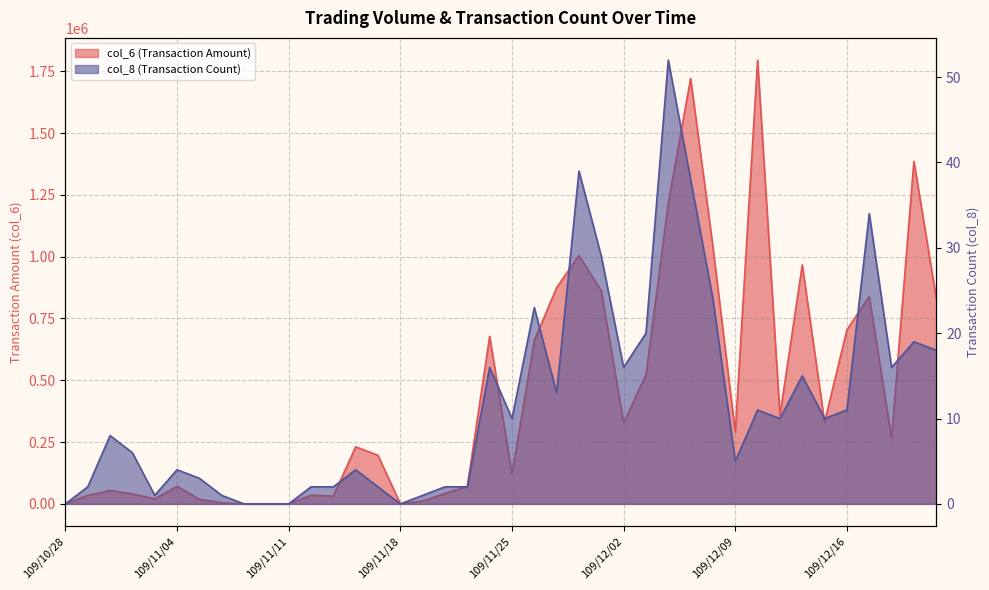

What is the sum of the col_8 values at 109/12/18 and 109/12/21?

35